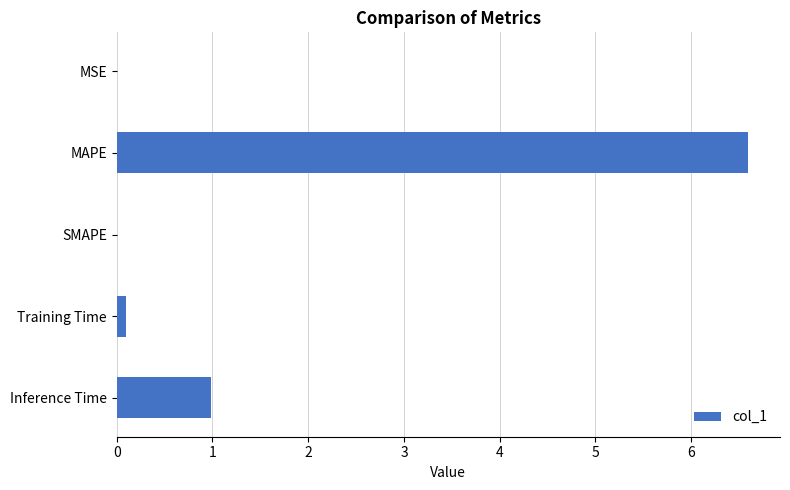

What is the sum of all values?

7.7